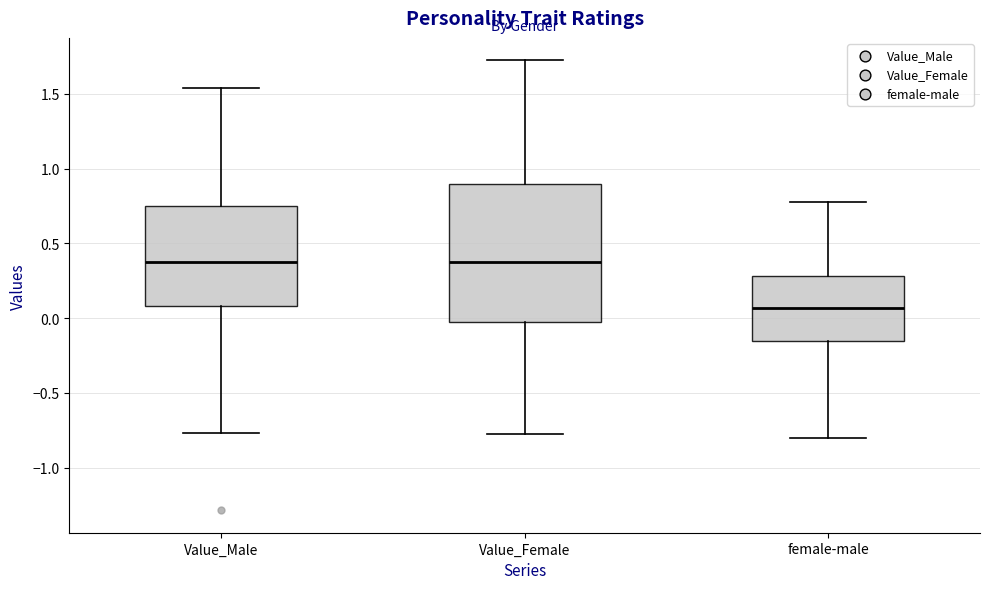

Reading left to right, read every box against the y-axis: the position of its median line, the range the box covers, and the ends of its whiskers. The values are not printed on the chart, so give them approximately, as read against the axis.

Value_Male: median 0.40, box 0.10 to 0.75, whiskers -0.75 to 1.55
Value_Female: median 0.40, box 0.00 to 0.90, whiskers -0.80 to 1.70
female-male: median 0.05, box -0.15 to 0.30, whiskers -0.80 to 0.80